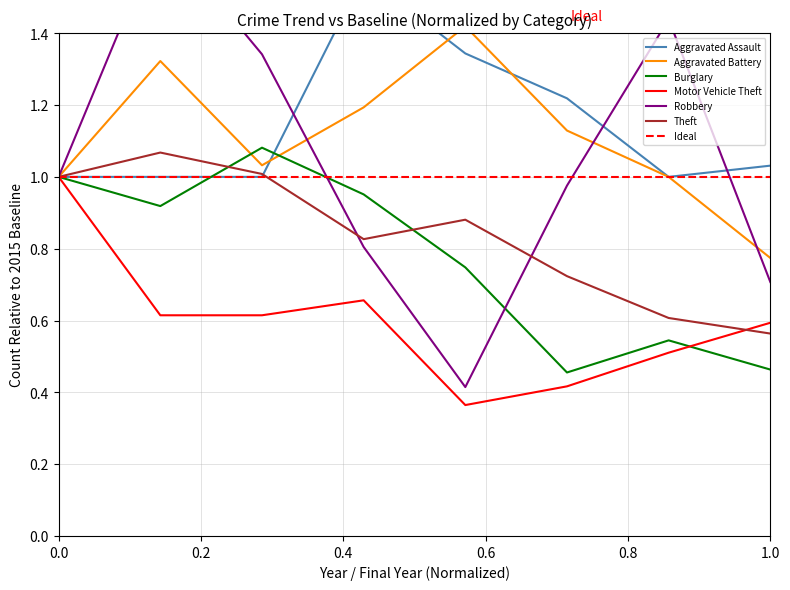

True or false: Motor Vehicle Theft has a value of 0.6 at 1.0.

True